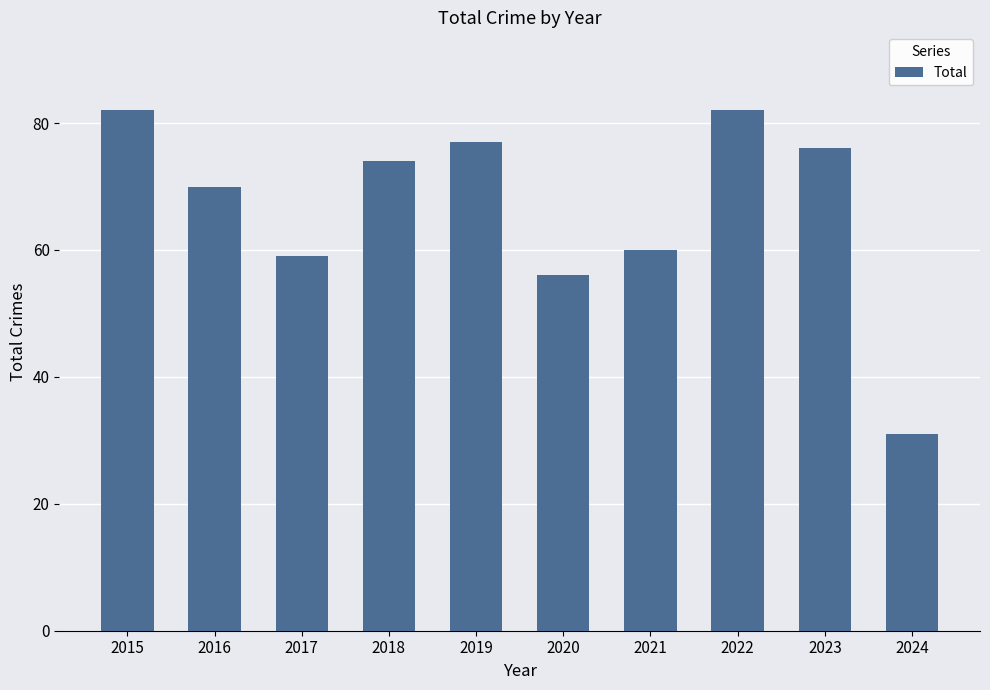

What is the minimum value shown in the chart?

31